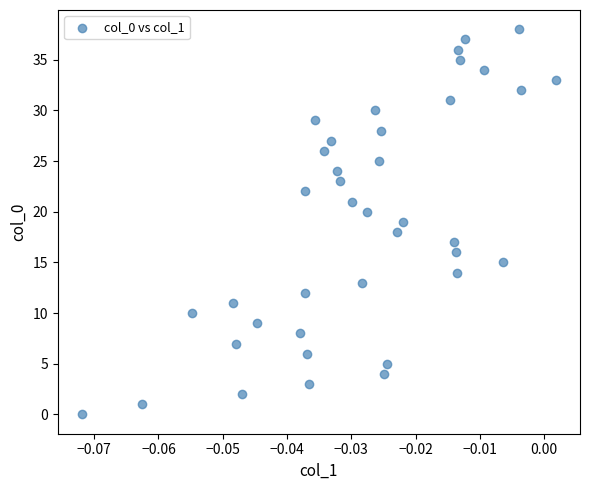

What is the range of Y values (max minus min)?

38